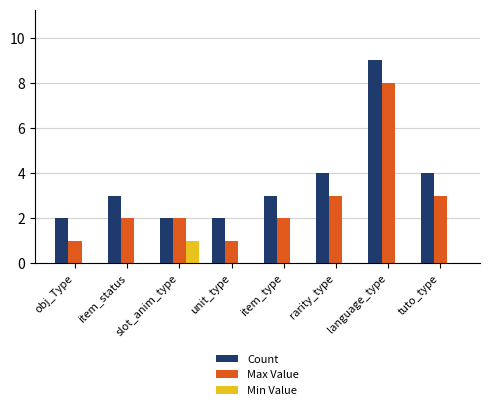

Reading left to right, extract all data points from this chart.

Count: 2	3	2	2	3	4	9	4
Max Value: 1	2	2	1	2	3	8	3
Min Value: 0	0	1	0	0	0	0	0